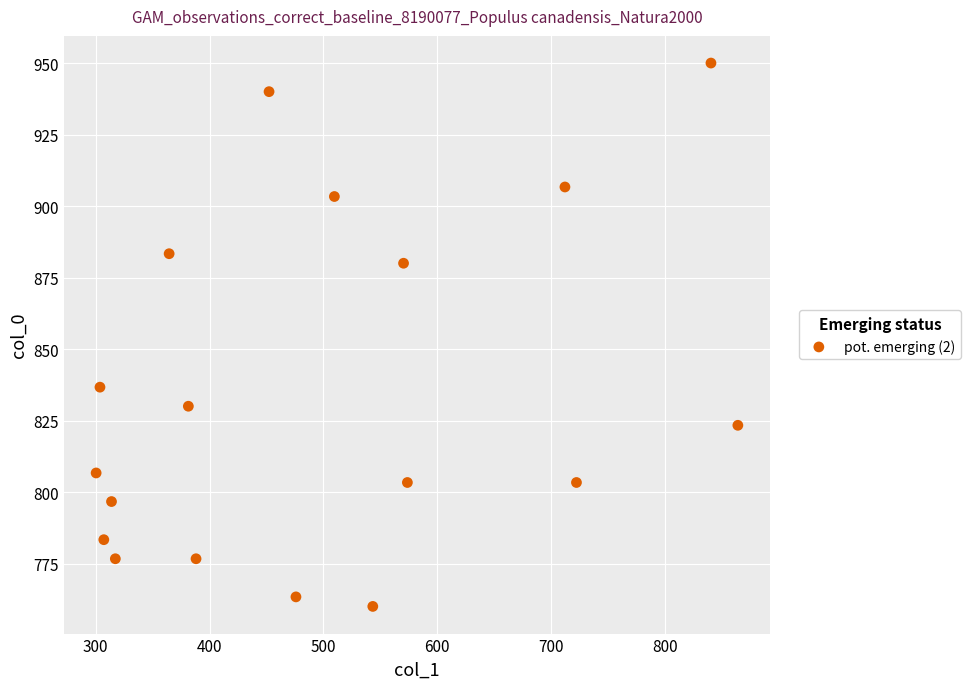

What is the range of X values (max minus min)?

563.6